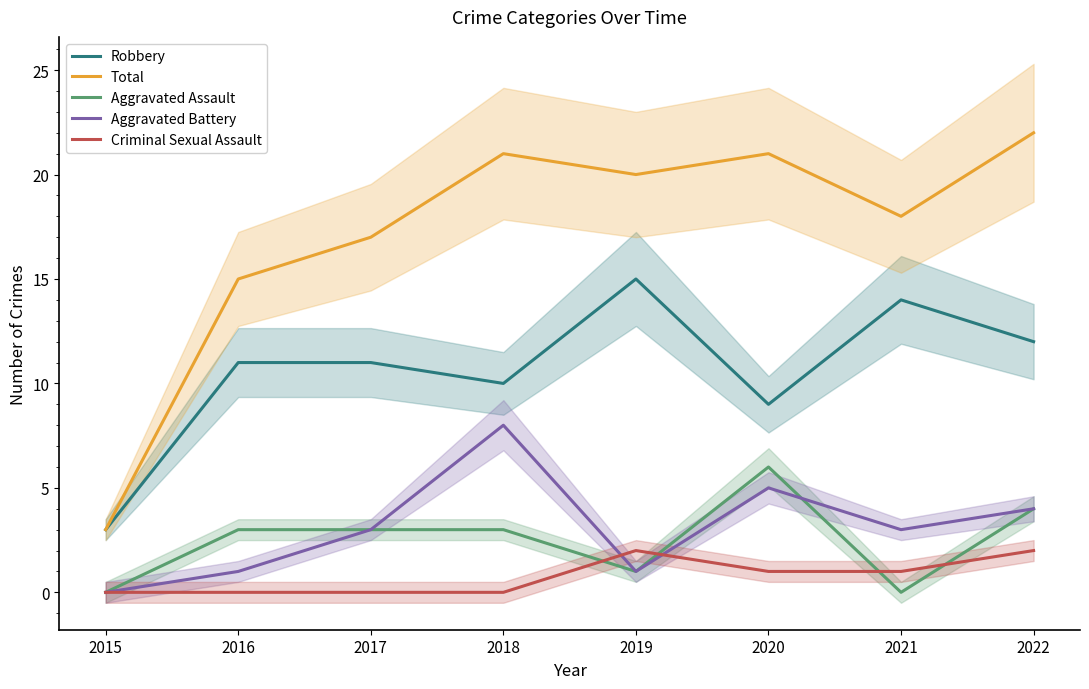

At which category does Aggravated Assault reach its first local peak?

2020